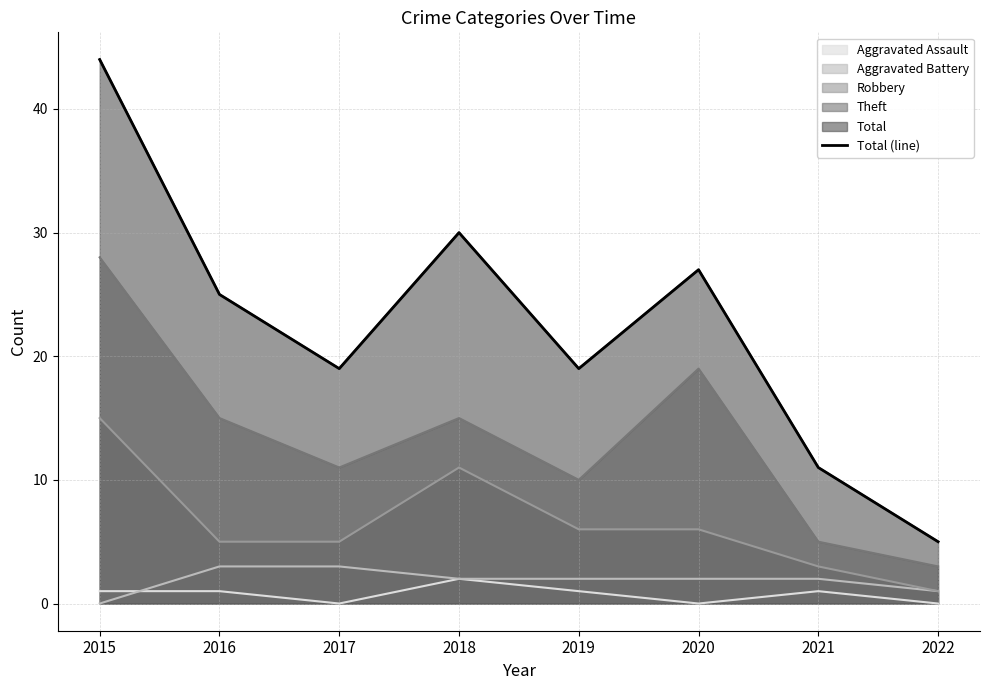

How many interior local peaks (higher than both neighbors) does the data have?

2